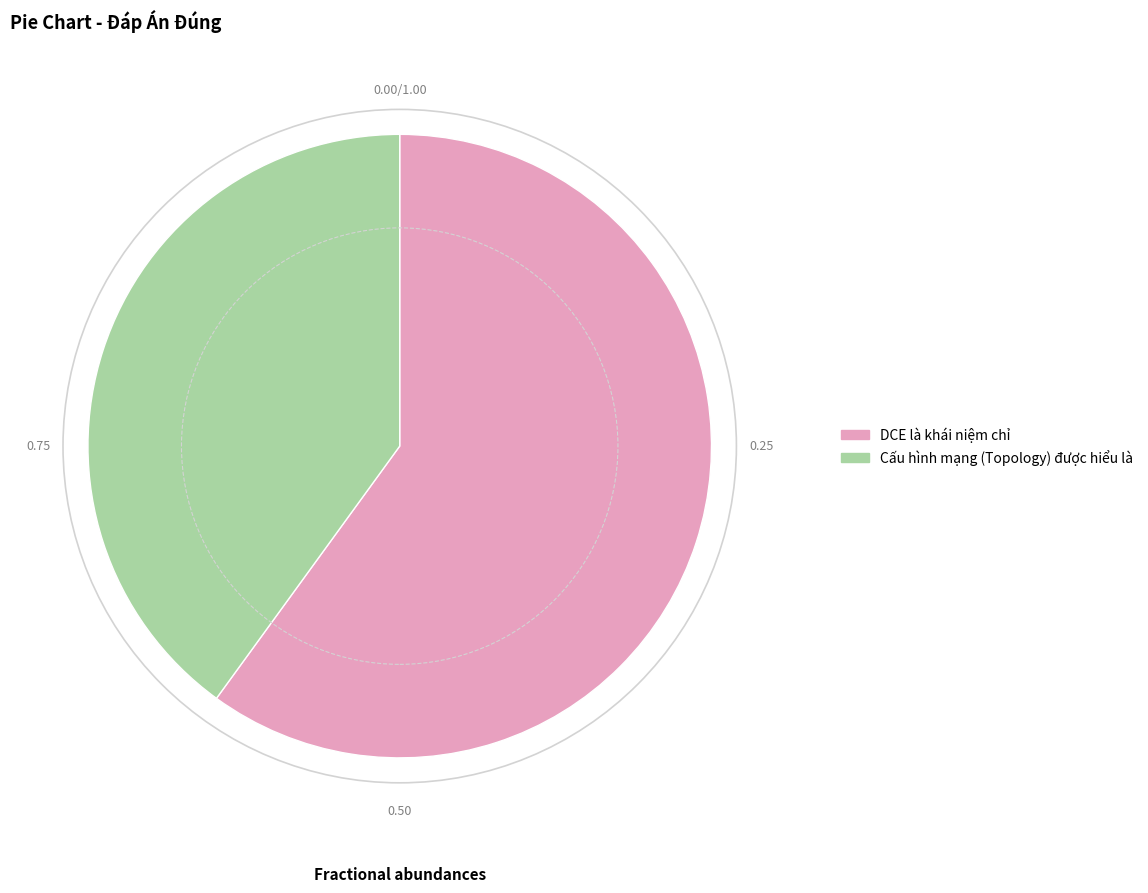

How many slices are in this pie chart?

2